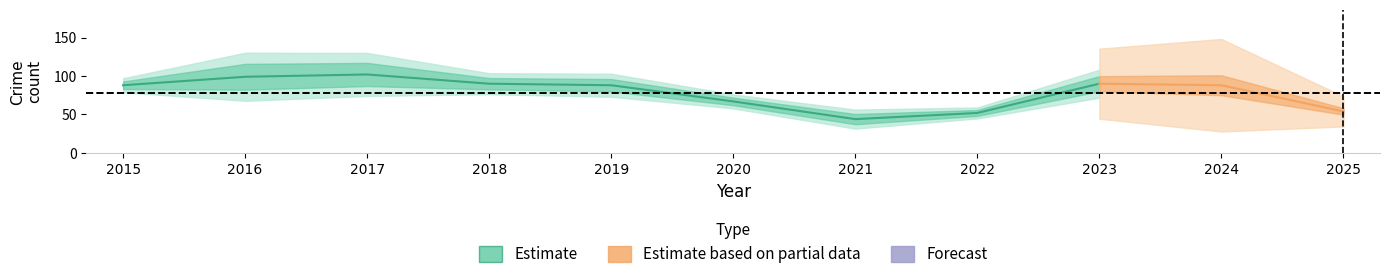

What is the greatest value displayed?

102